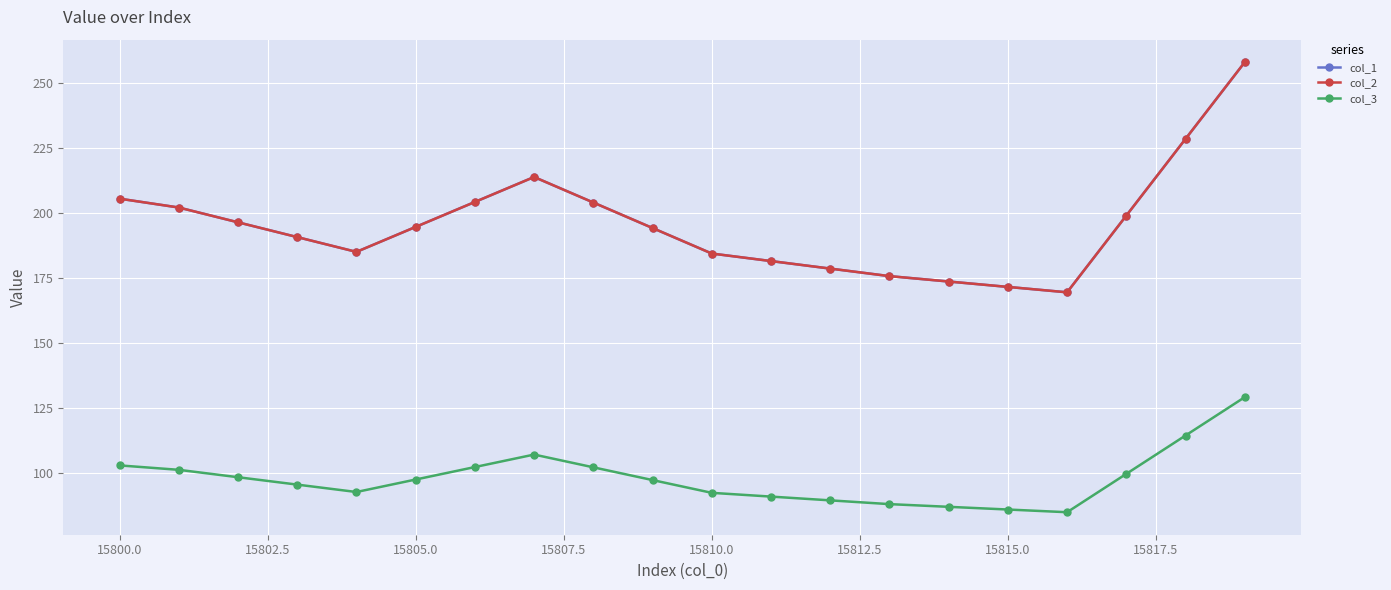

Is this an area chart (filled region under the line)?

No